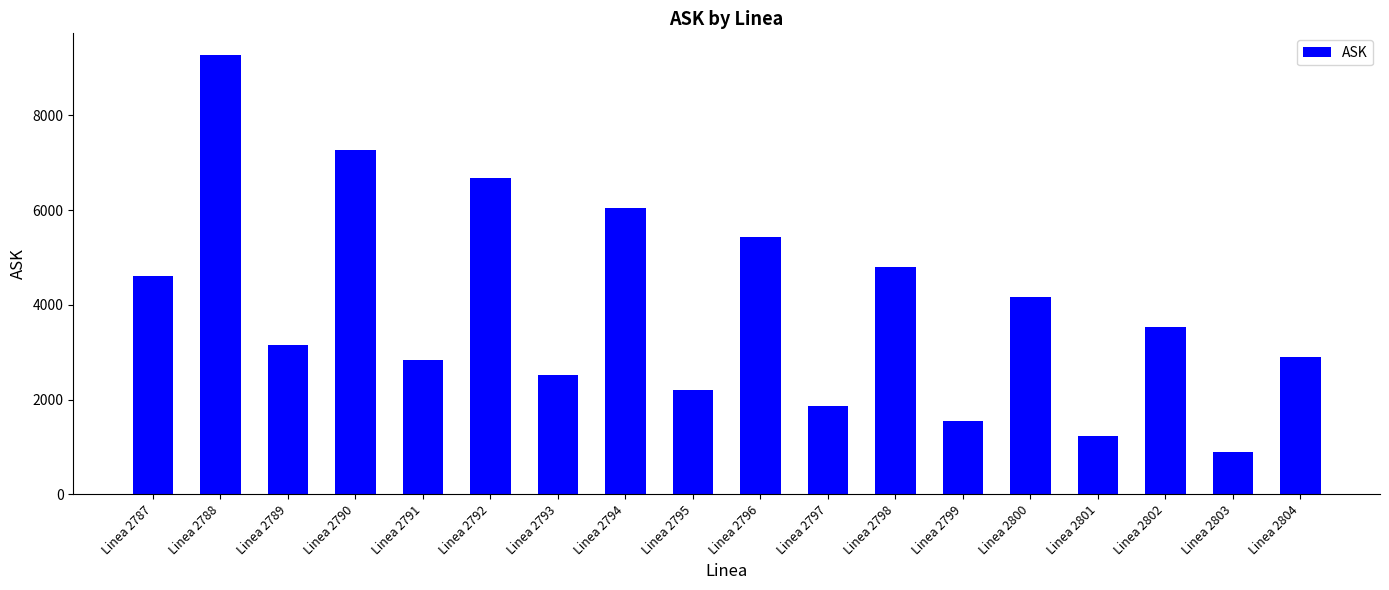

What is the value of the 14th bar from the left?

4163.3